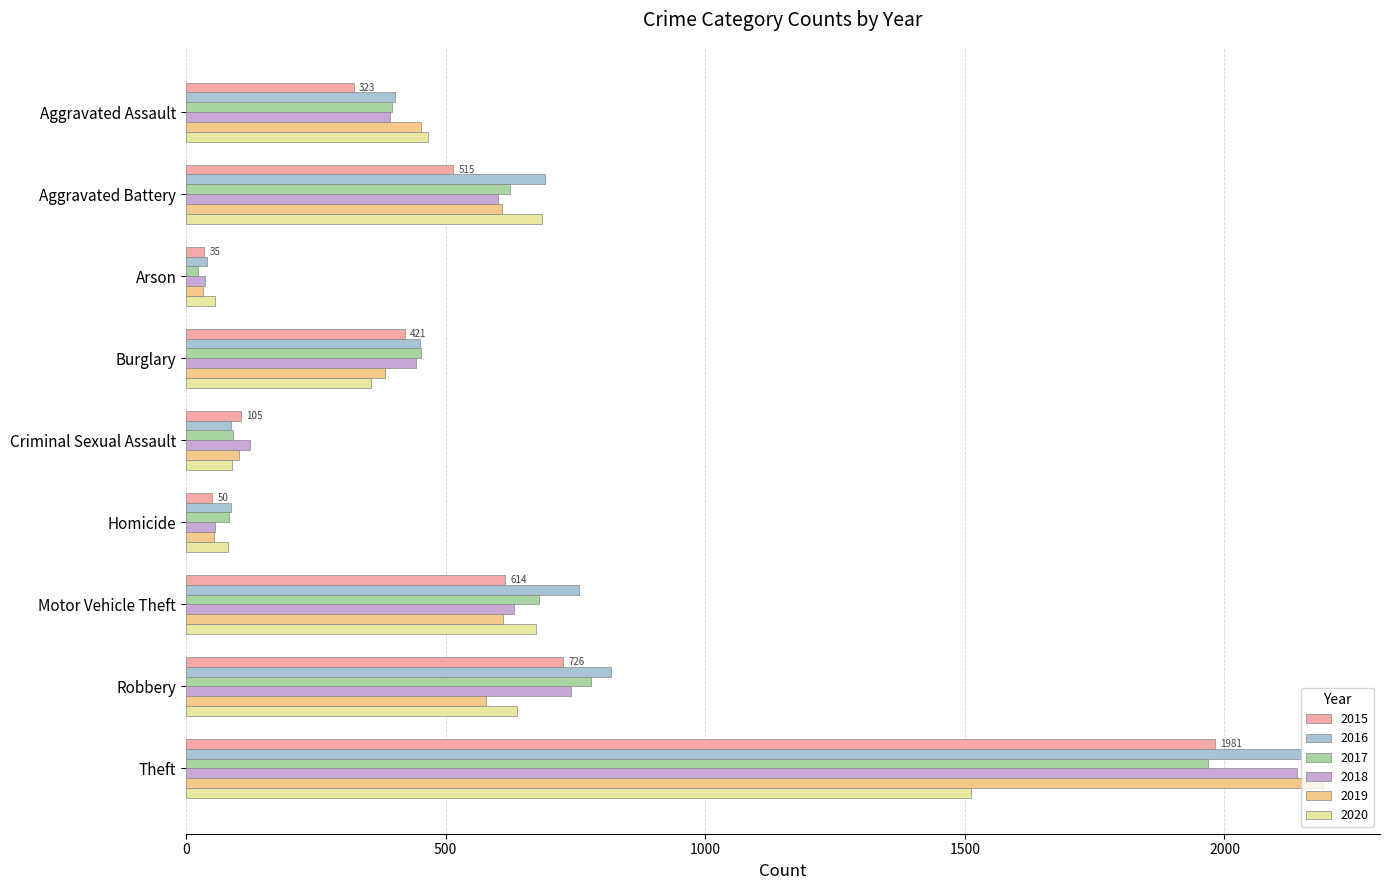

What is the difference between the second highest and minimum values in the 2017 series?

757